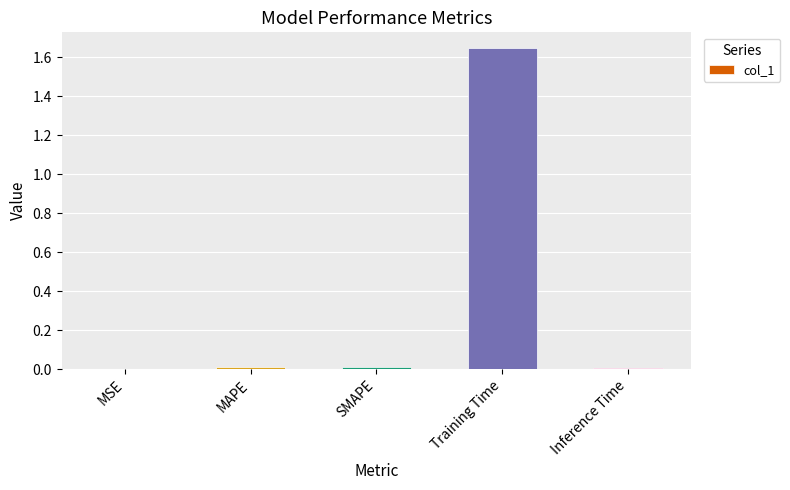

Is it true that the value at MAPE is 0.0?

True